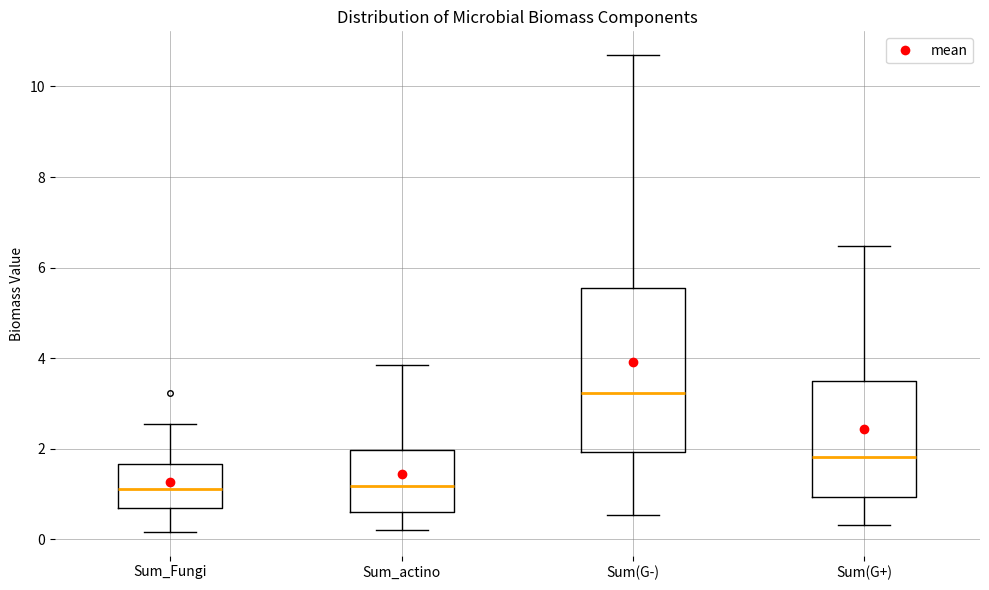

Reading left to right, transcribe this box plot: for each box, give where its median line is, the range the box spans, and where its two whiskers end, as read against the y-axis. The values are not printed on the chart, so give them approximately, as read against the axis.

Sum_Fungi: median 1.2, box 0.6 to 1.6, whiskers 0.2 to 2.6
Sum_actino: median 1.2, box 0.6 to 2.0, whiskers 0.2 to 3.8
Sum(G-): median 3.2, box 2.0 to 5.6, whiskers 0.6 to 10.6
Sum(G+): median 1.8, box 1.0 to 3.4, whiskers 0.4 to 6.4